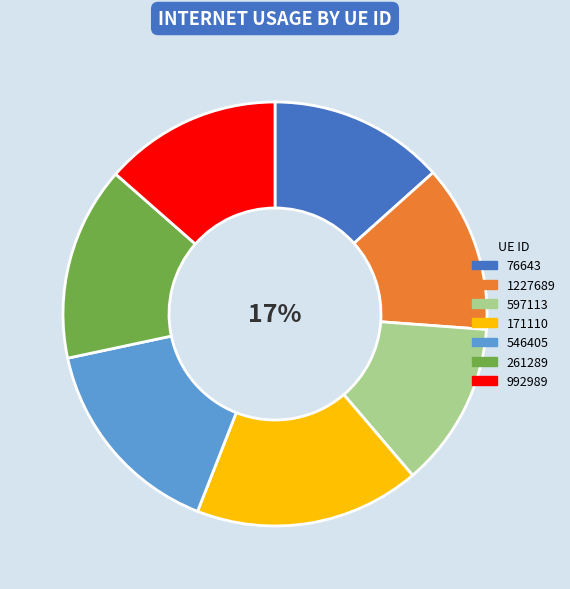

Count the number of slices in the pie.

7